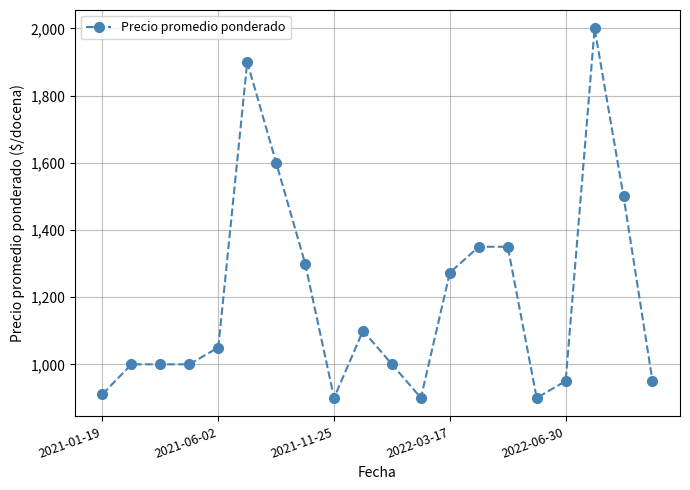

What is the value of the 19th point from the left?

1500